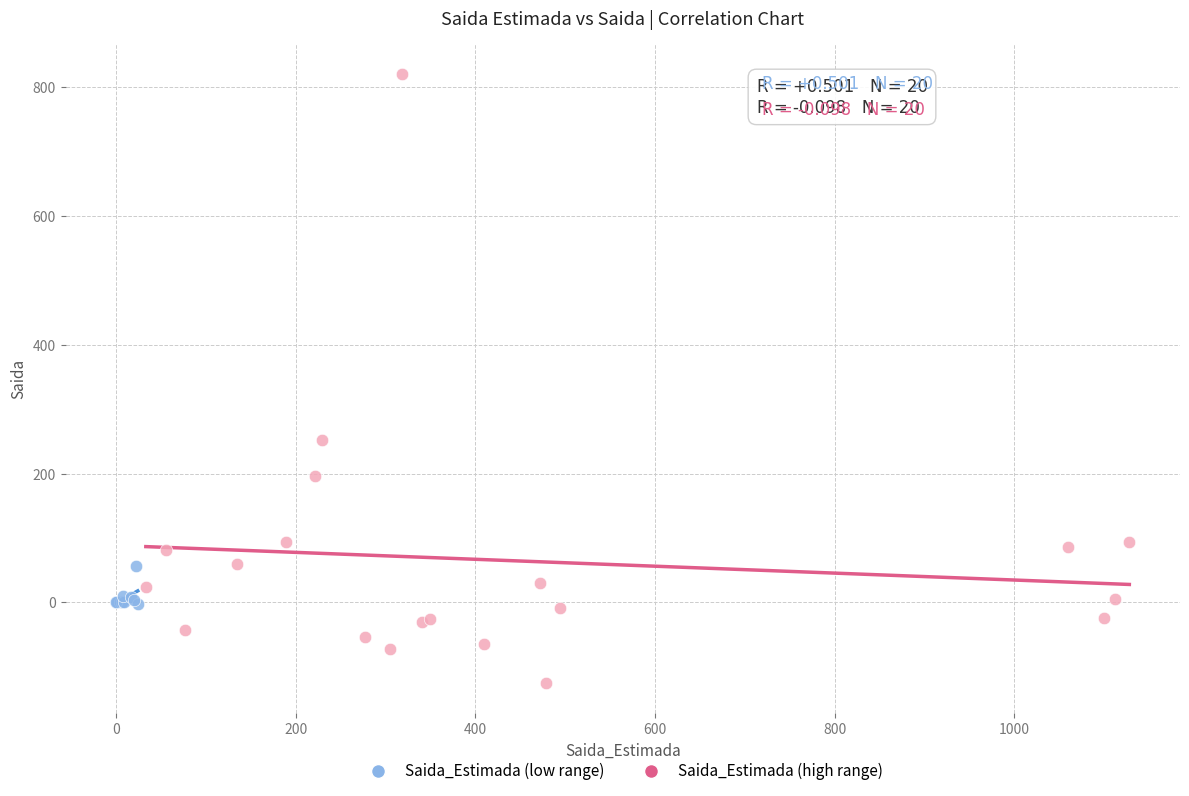

Which series has the largest Y range (max minus min)?

Saida_Estimada (high range)